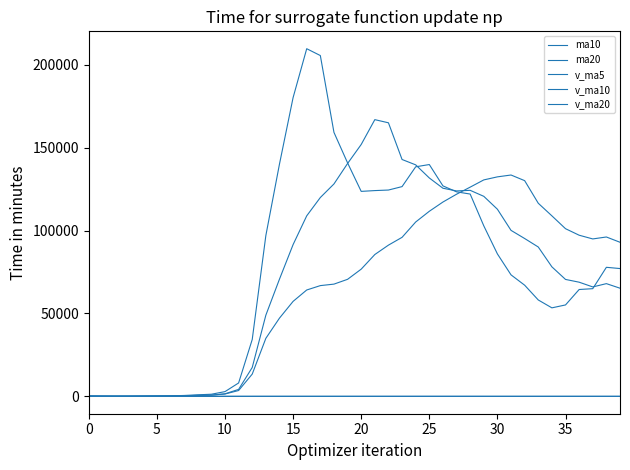

At which category does v_ma5 reach its first local valley?

10